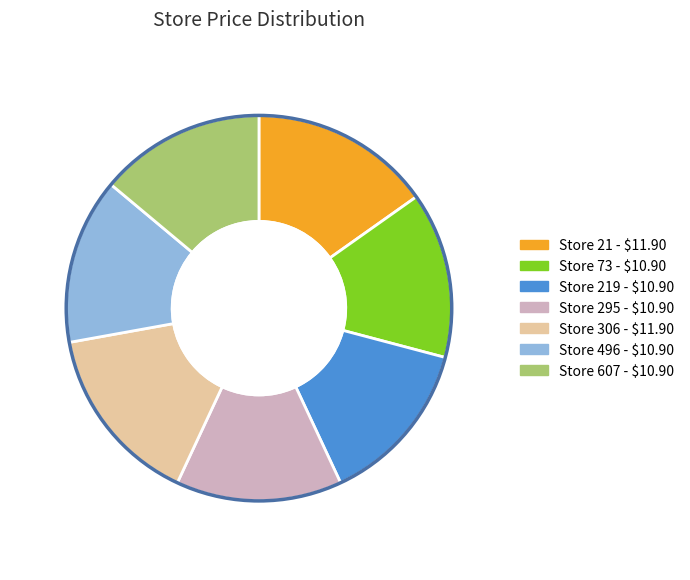

Does any single category account for the majority?

No